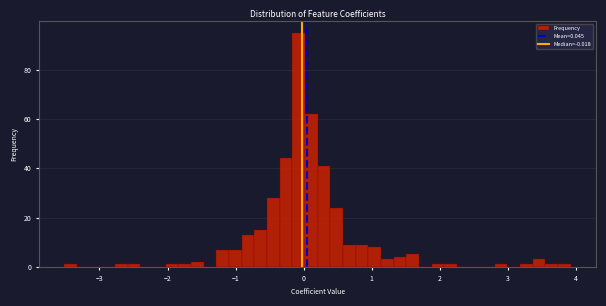

Read against the x-axis, roughly where is the centre of the tallest bar?

-0.1